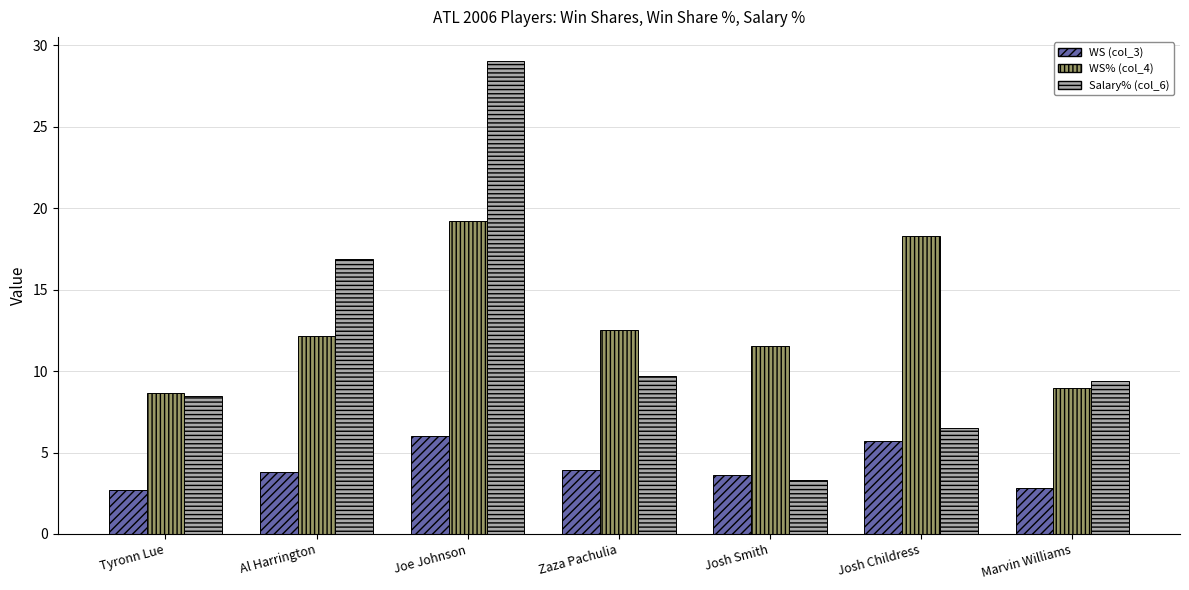

What is the label of the 3rd bar from the right?

Josh Smith